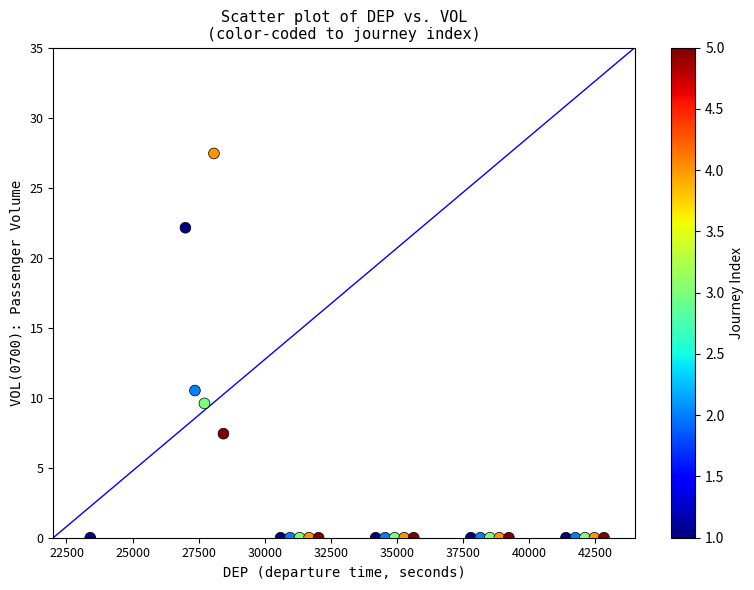

What is the range of Y values (max minus min)?

27.4